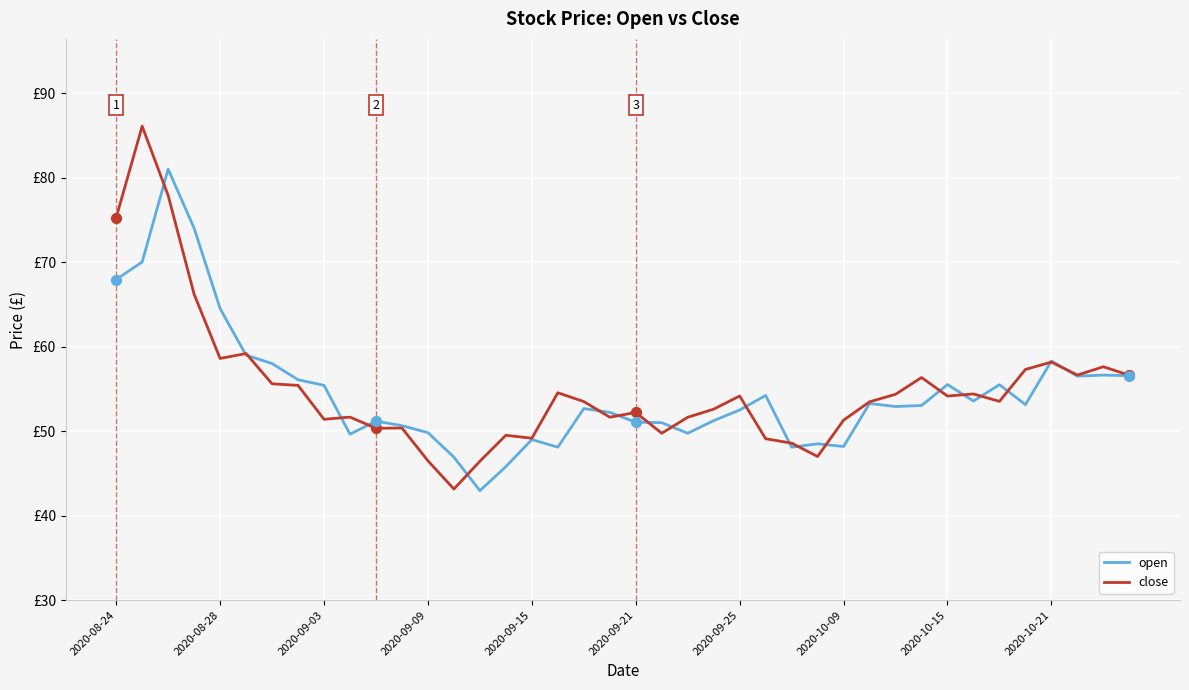

What are all the series names shown in the legend?

open, close